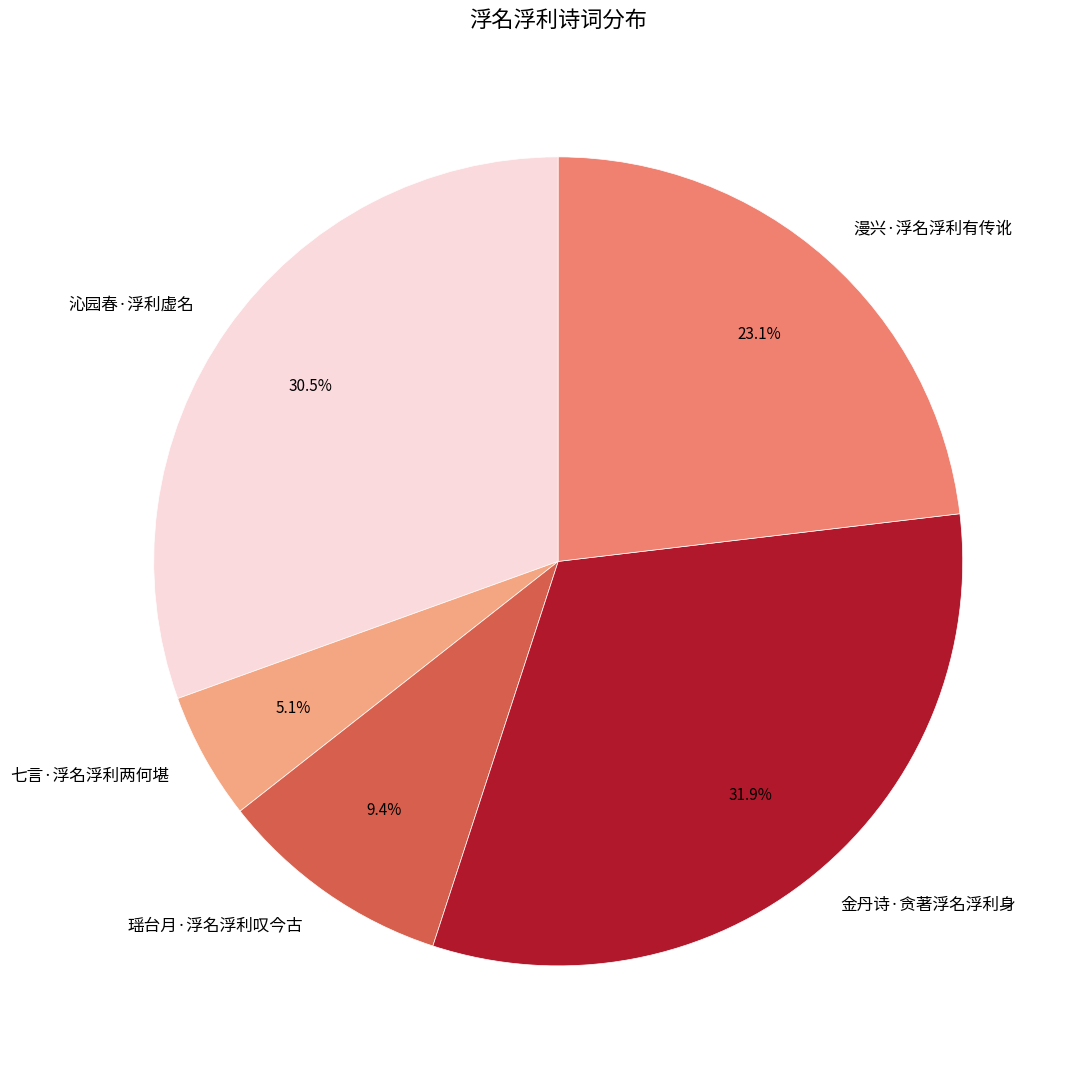

How many slices are in this pie chart?

5